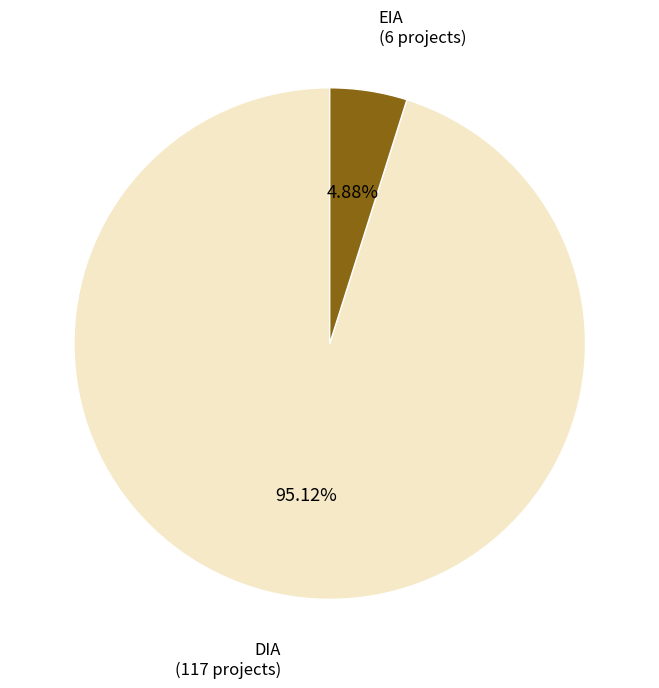

Does any single category account for the majority?

Yes